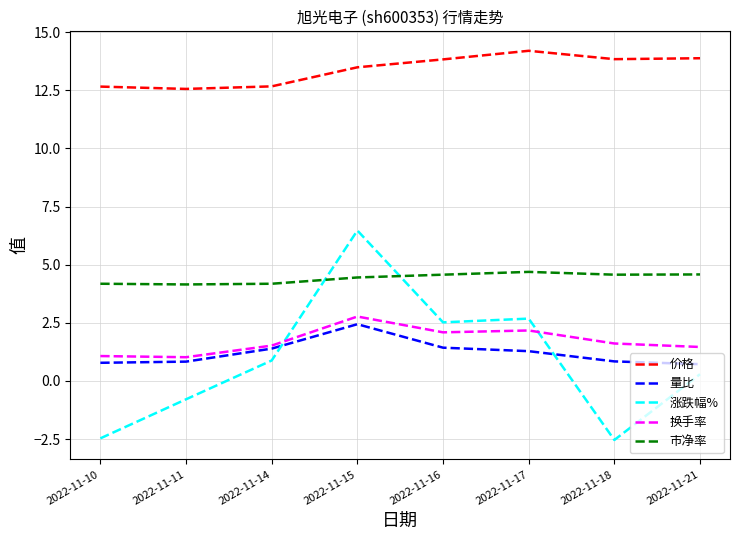

What is the greatest value displayed?

14.2